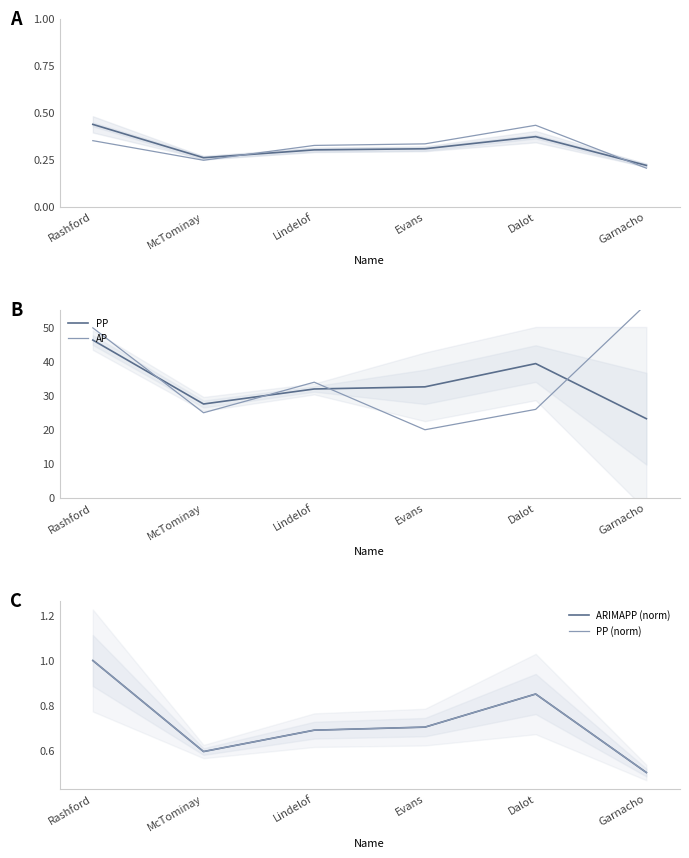

What is the highest value of the AP series?

57.0